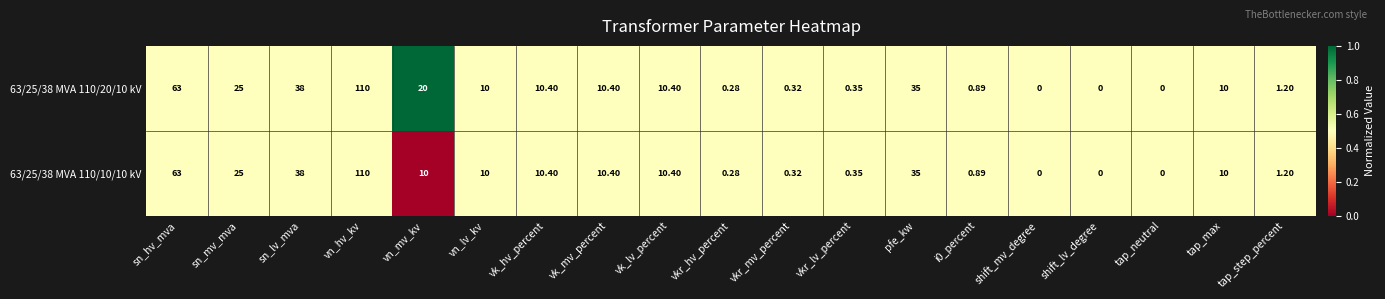

Where is 63/25/38 MVA 110/20/10 kV nearest to the value 55?

sn_hv_mva